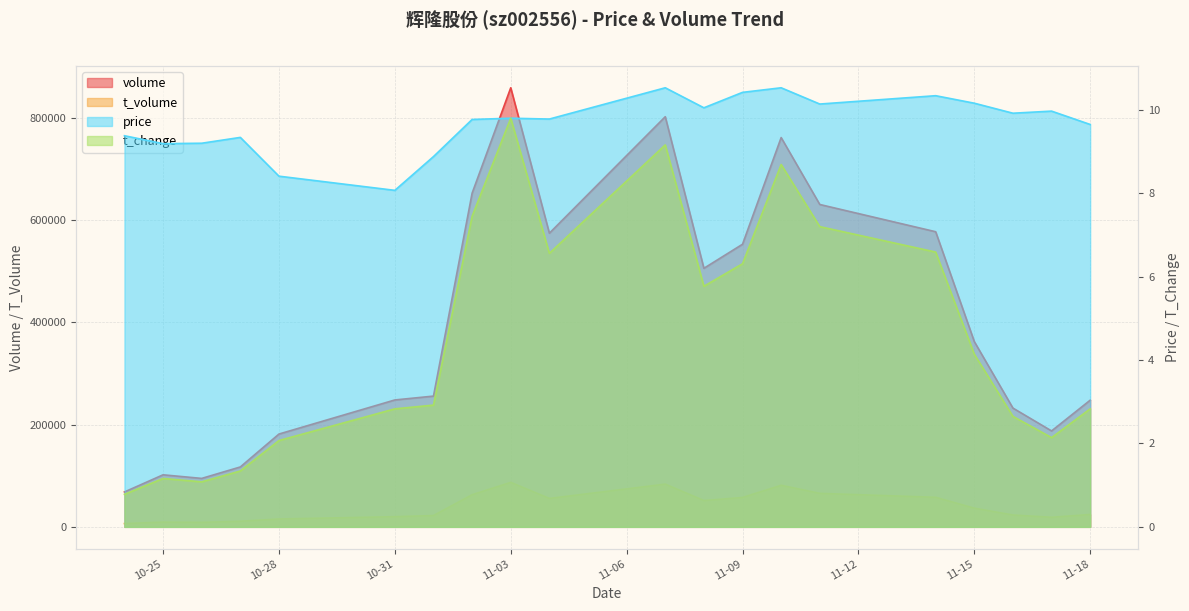

True or false: t_change and volume intersect in this chart.

False